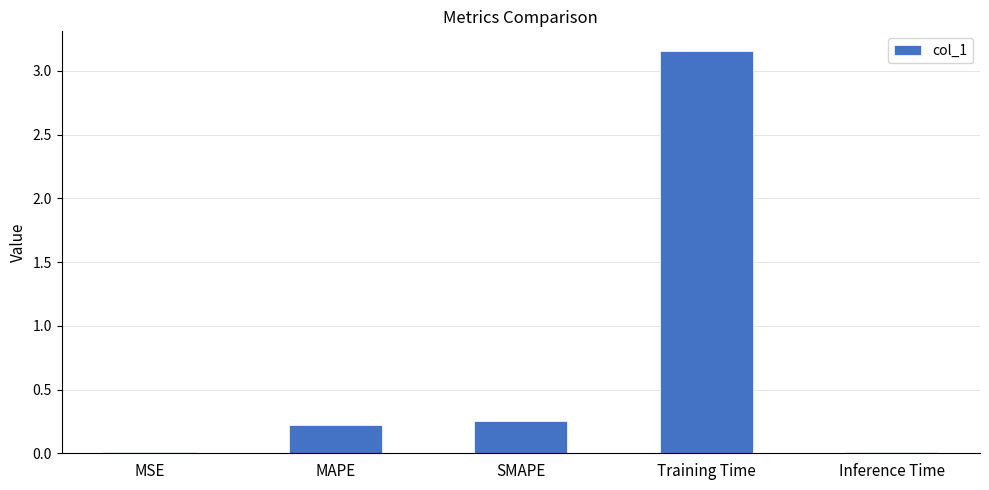

Which label corresponds to the largest value in the chart?

Training Time